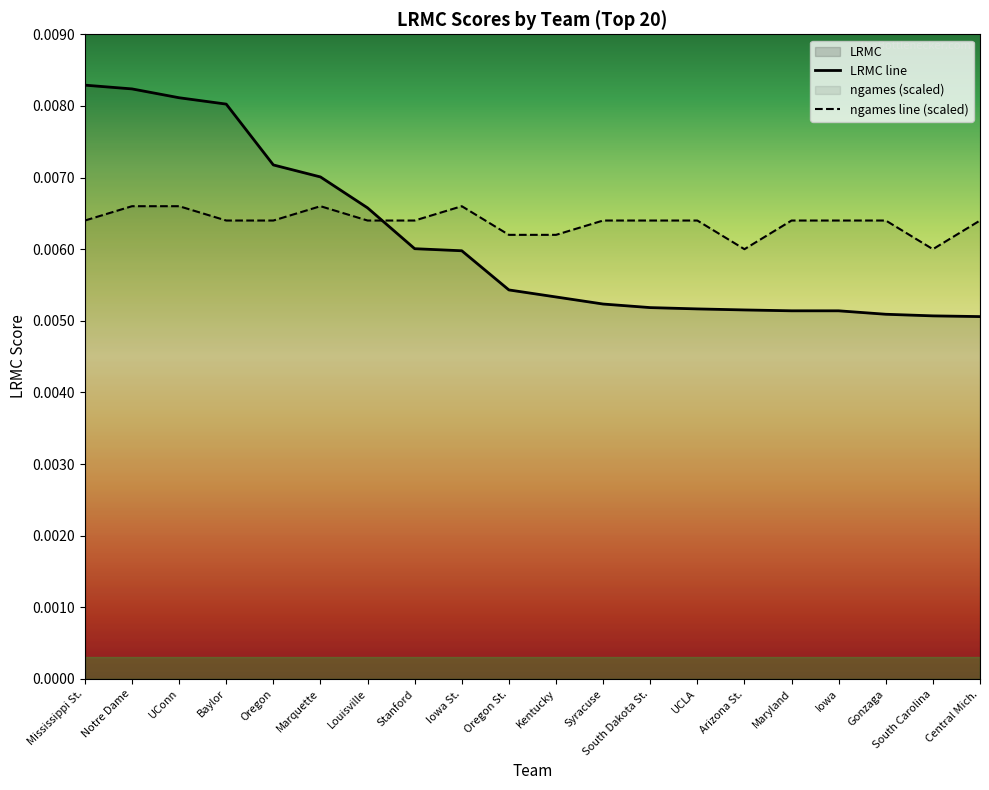

Which series ends up on top after the final intersection of ngames line (scaled) and LRMC line?

ngames line (scaled)